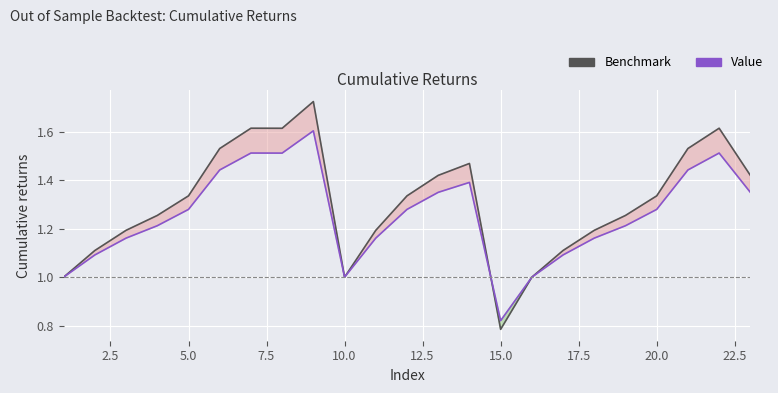

True or false: Benchmark and Value intersect in this chart.

True